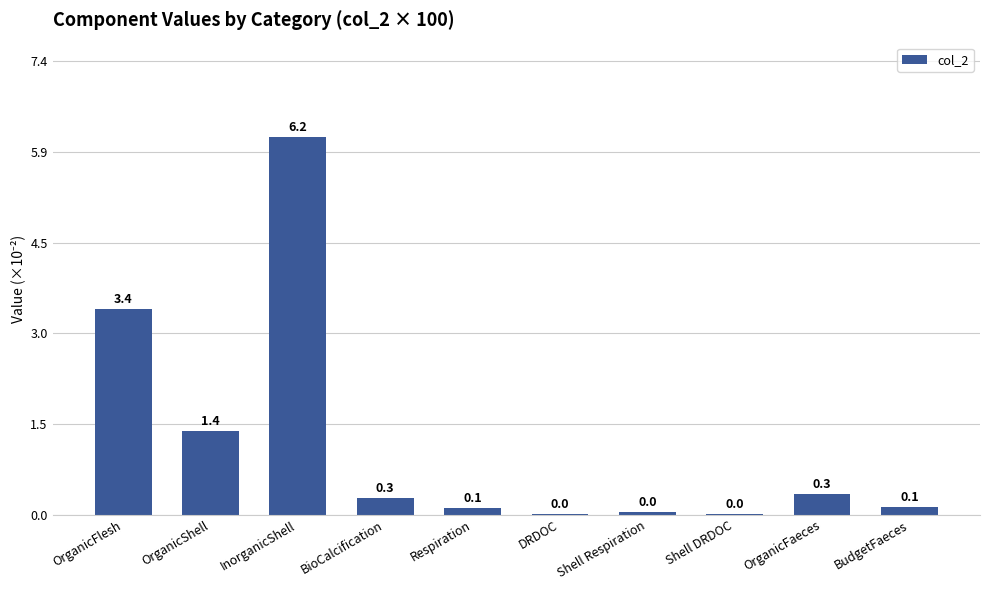

What is the average value?

1.2